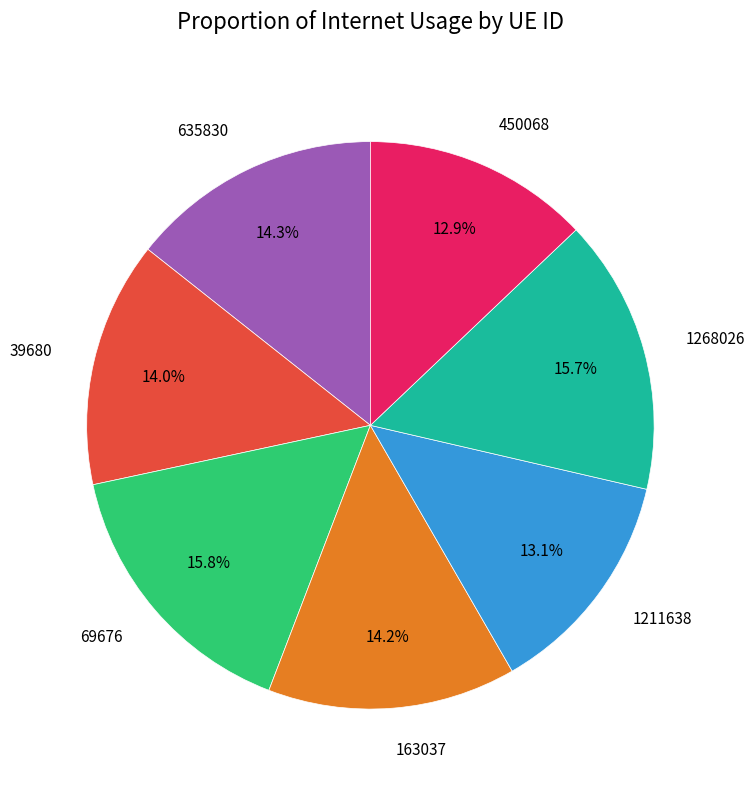

Between 450068 and 635830, which is larger?

635830